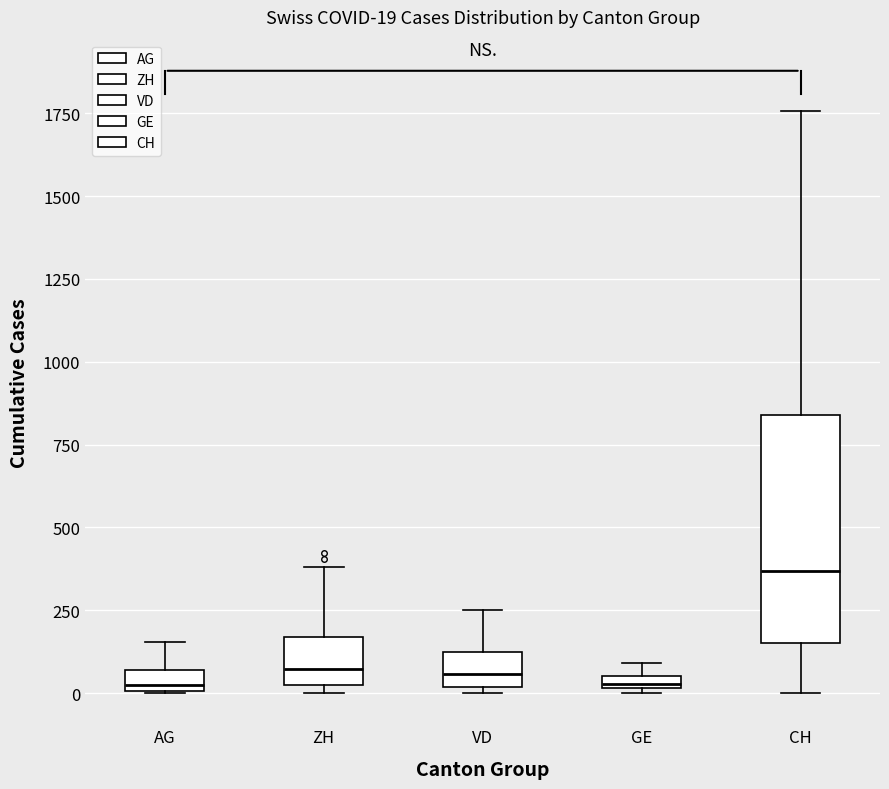

Which box is the tallest, from its lower edge to its upper edge?

CH